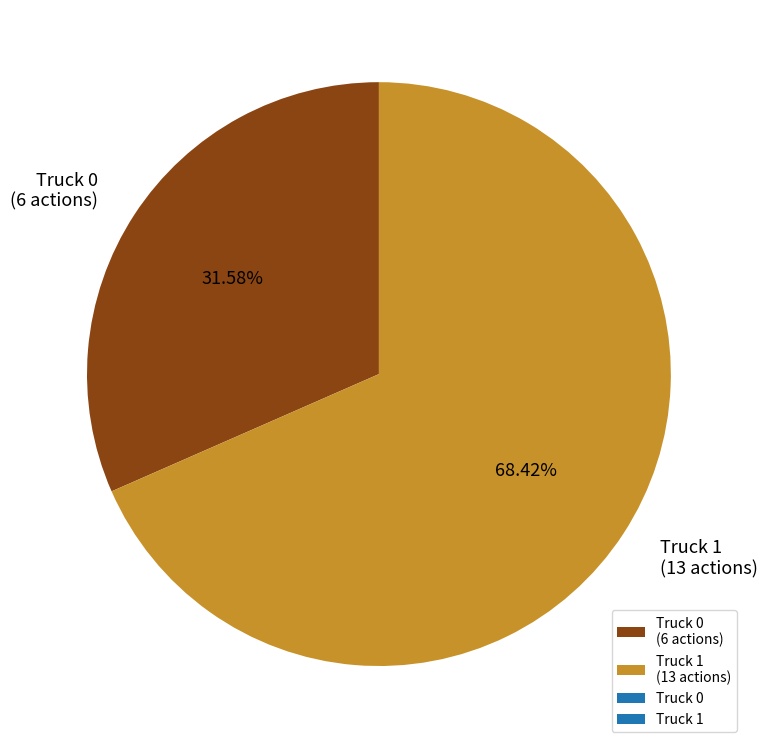

What is the smallest slice in the pie chart?

Truck 0